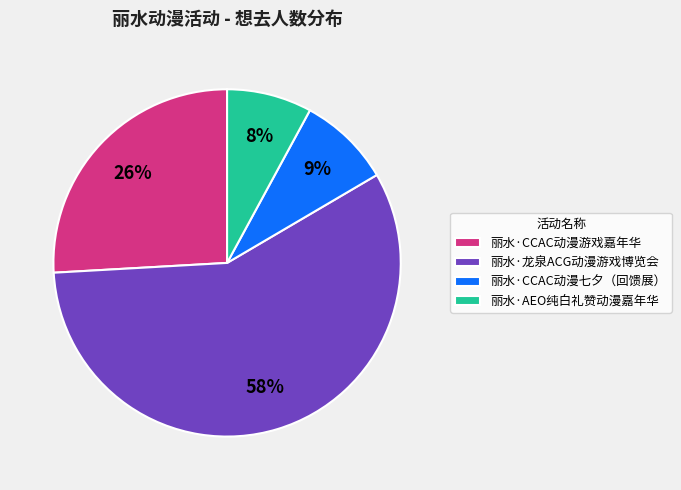

To the nearest percent, what is the combined percentage of 丽水·AEO纯白礼赞动漫嘉年华 and 丽水·龙泉ACG动漫游戏博览会?

65%